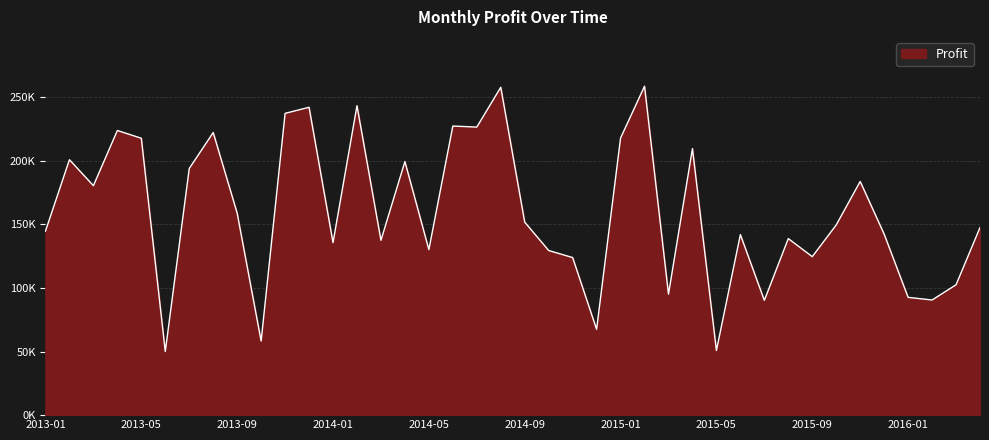

Does the chart display data point markers on the line(s)?

No